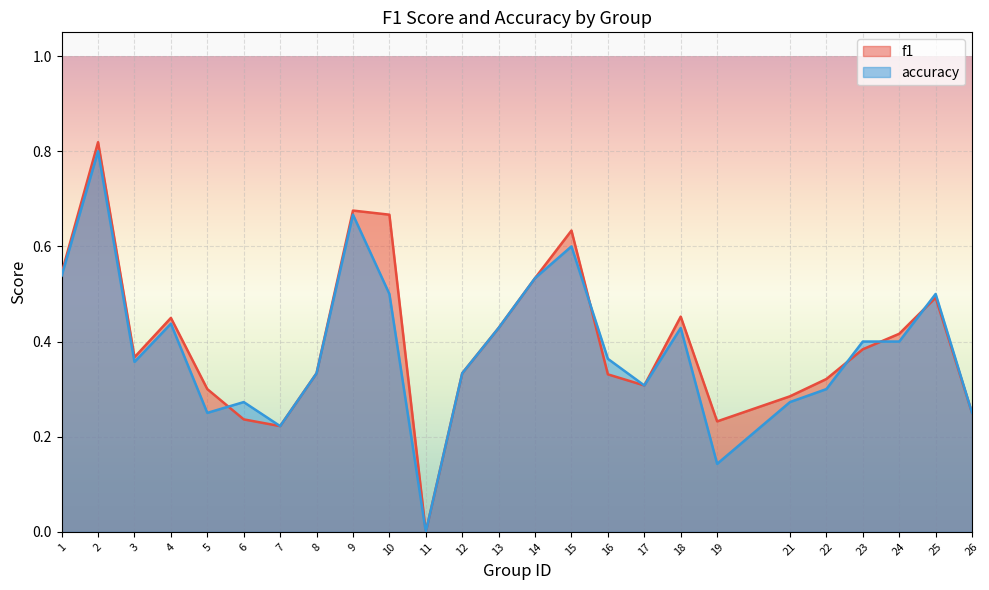

Reading left to right, extract all data points from this chart.

f1: 1=0.5	2=0.8	3=0.4	4=0.4	5=0.3	6=0.2	7=0.2	8=0.3	9=0.7	10=0.7	11=0.0	12=0.3	13=0.4	14=0.5	15=0.6	16=0.3	17=0.3	18=0.5	19=0.2	21=0.3	22=0.3	23=0.4	24=0.4	25=0.5	26=0.2
accuracy: 1=0.5	2=0.8	3=0.4	4=0.4	5=0.2	6=0.3	7=0.2	8=0.3	9=0.7	10=0.5	11=0.0	12=0.3	13=0.4	14=0.5	15=0.6	16=0.4	17=0.3	18=0.4	19=0.1	21=0.3	22=0.3	23=0.4	24=0.4	25=0.5	26=0.2